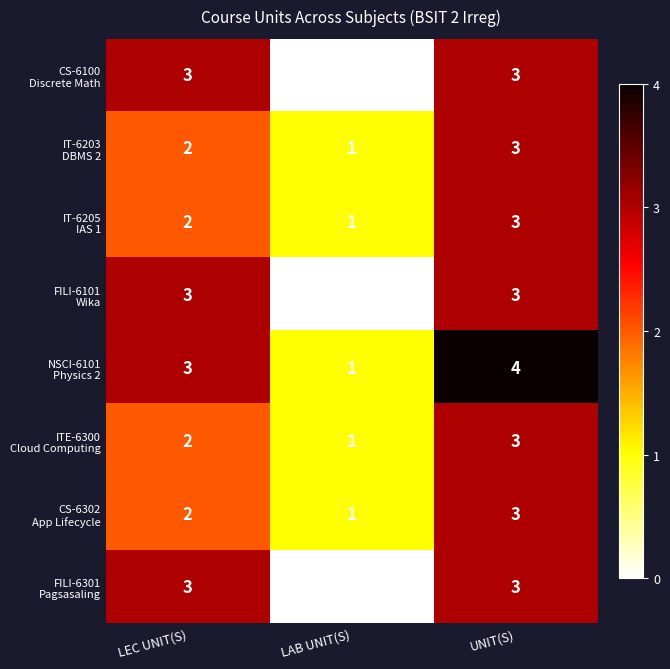

What is the greatest value displayed?

4